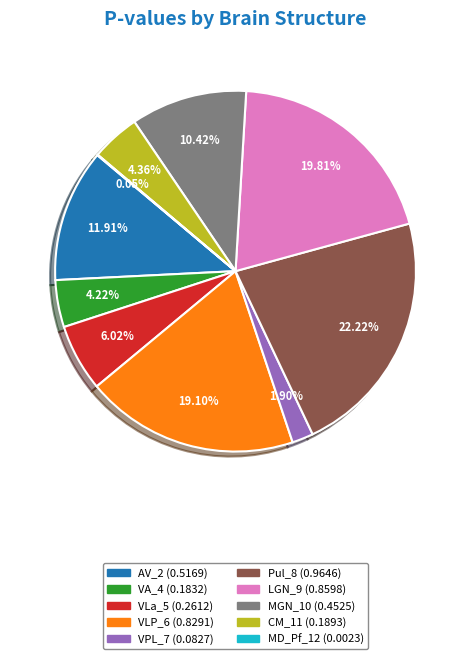

What is the largest slice in the pie chart?

Pul_8